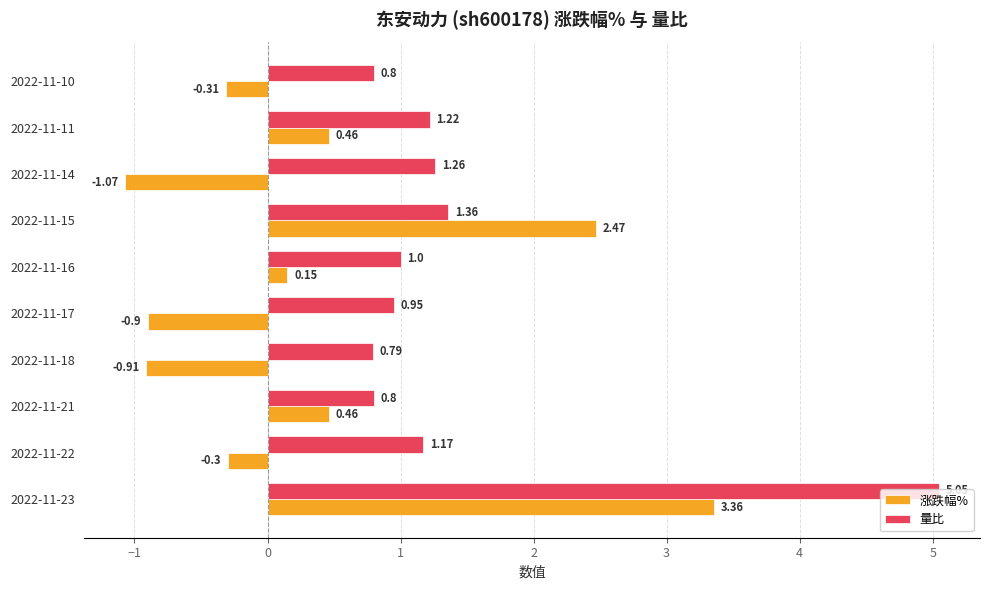

Which series has the largest range (max minus min)?

涨跌幅%